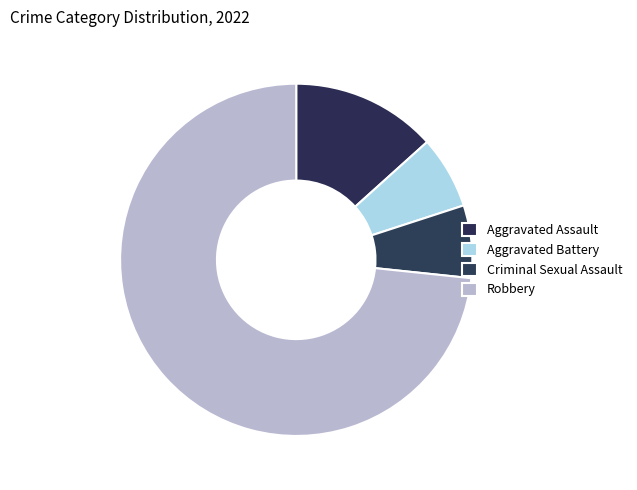

Between Criminal Sexual Assault and Robbery, which is larger?

Robbery